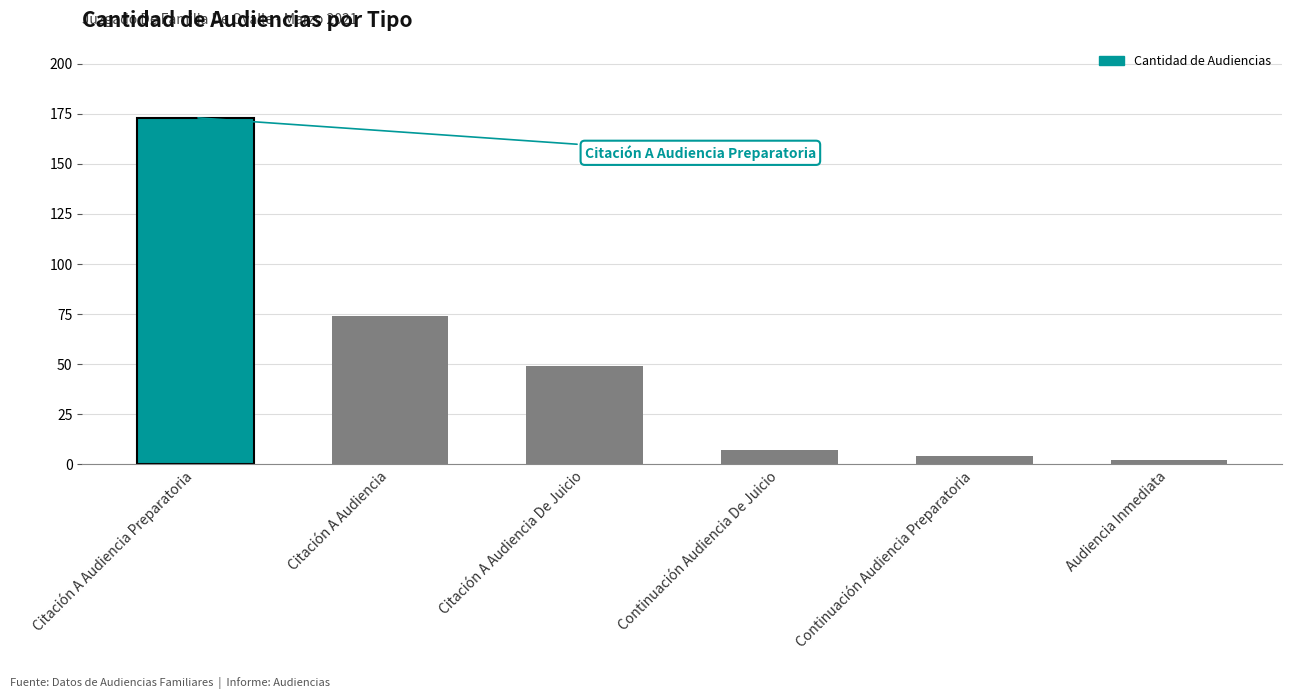

List the labels in order of value, smallest first.

Audiencia Inmediata, Continuación Audiencia Preparatoria, Continuación Audiencia De Juicio, Citación A Audiencia De Juicio, Citación A Audiencia, Citación A Audiencia Preparatoria